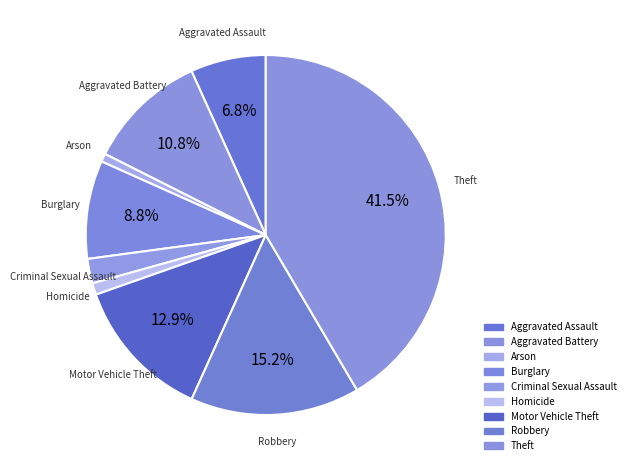

Count the number of slices in the pie.

9